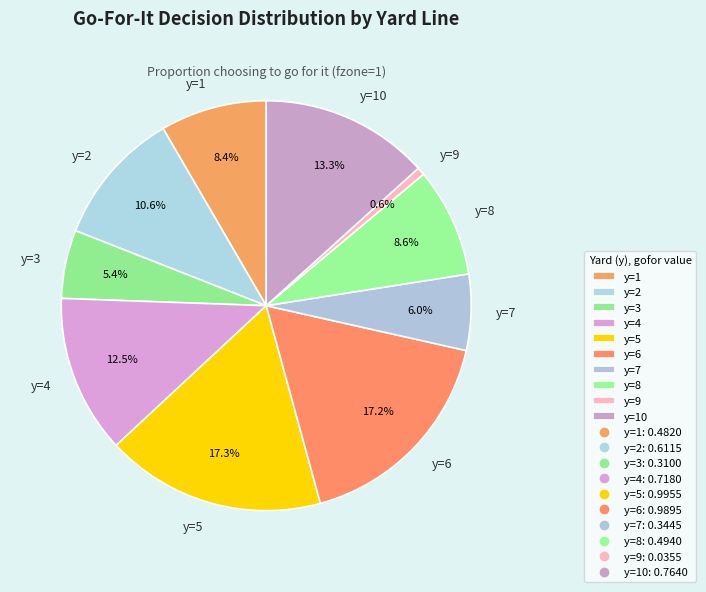

How many slices are in this pie chart?

10